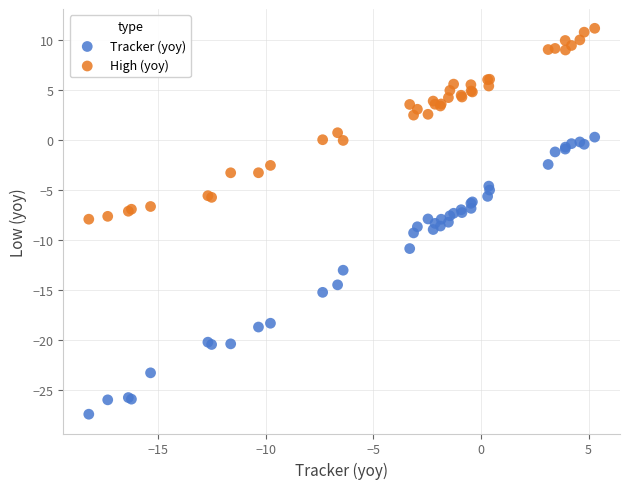

Which series has the widest spread of Y values?

Tracker (yoy)